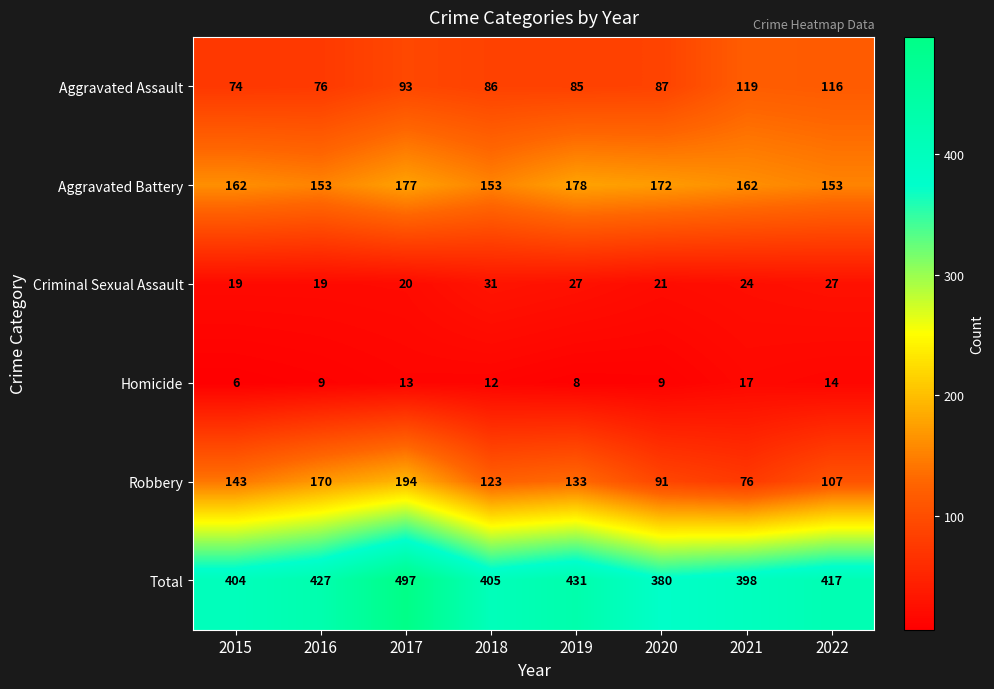

What value does the Homicide series have at 2017?

13